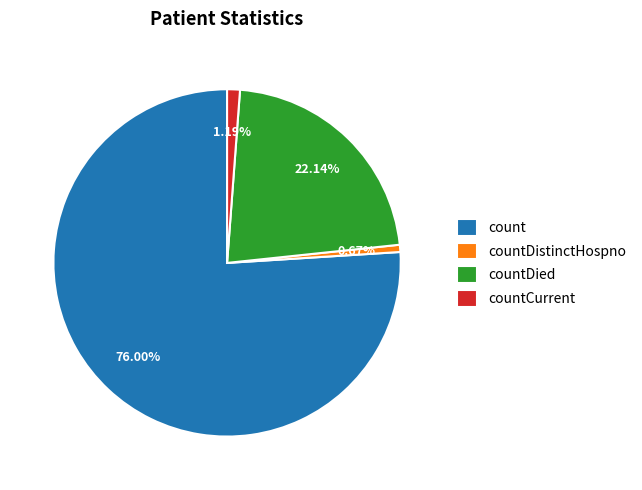

Which category has the smallest portion of the pie?

countDistinctHospno